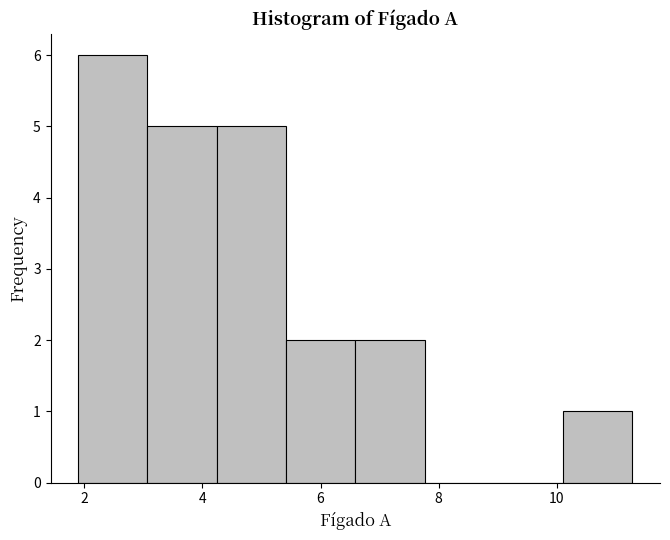

Over which range of the x-axis is the bar tallest?

1.8 to 3.0